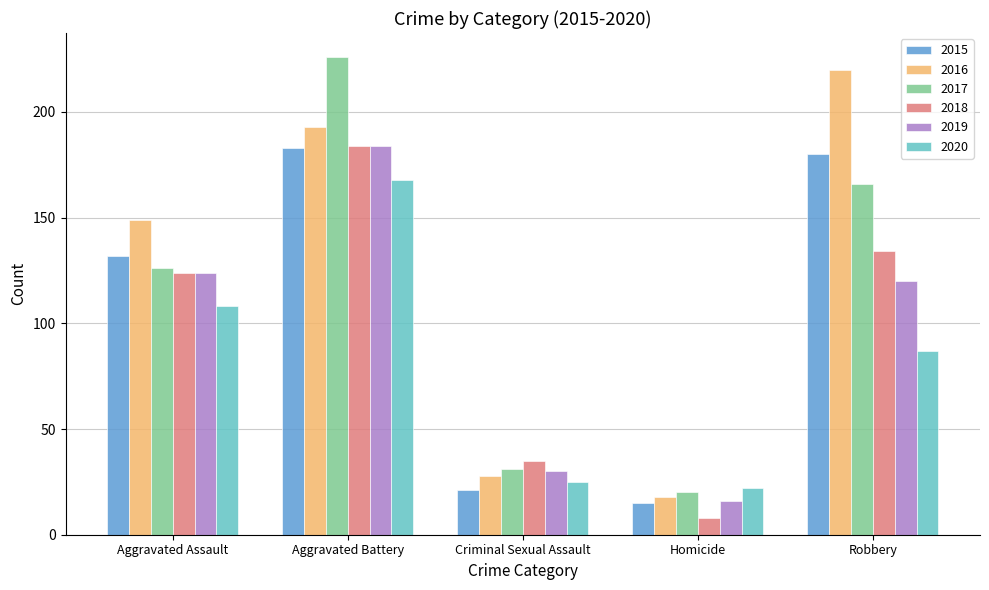

Are the bars horizontal?

No